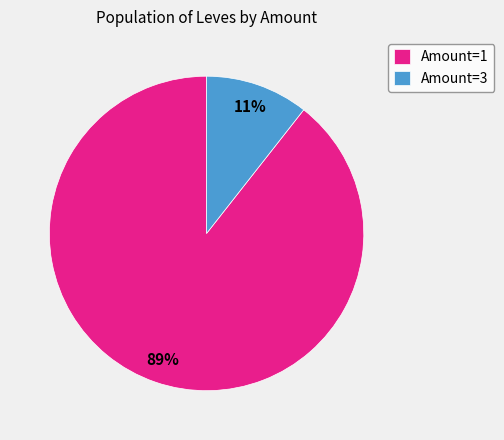

Which has a higher value, Amount=1 or Amount=3?

Amount=1